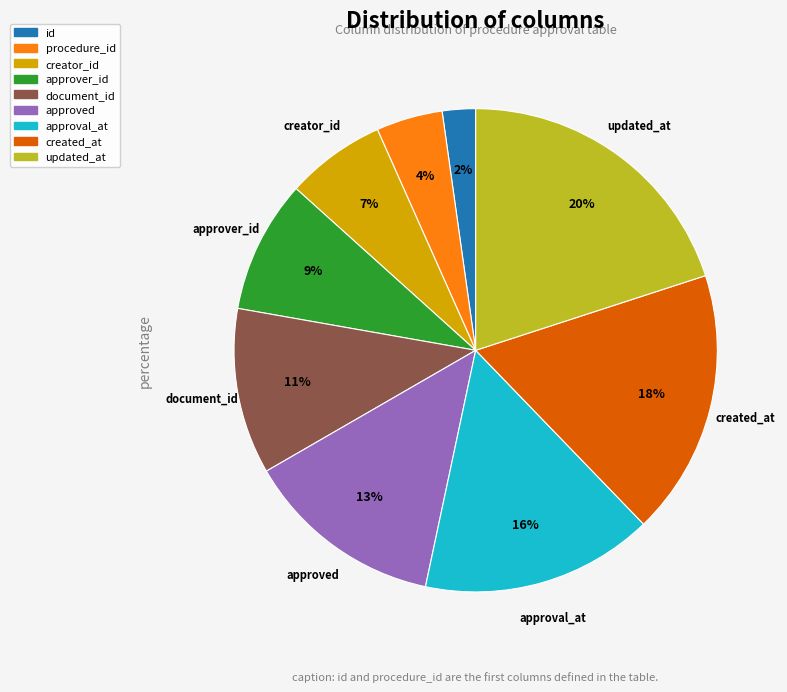

To the nearest percent, what is the difference between the largest and smallest slice percentages?

18%